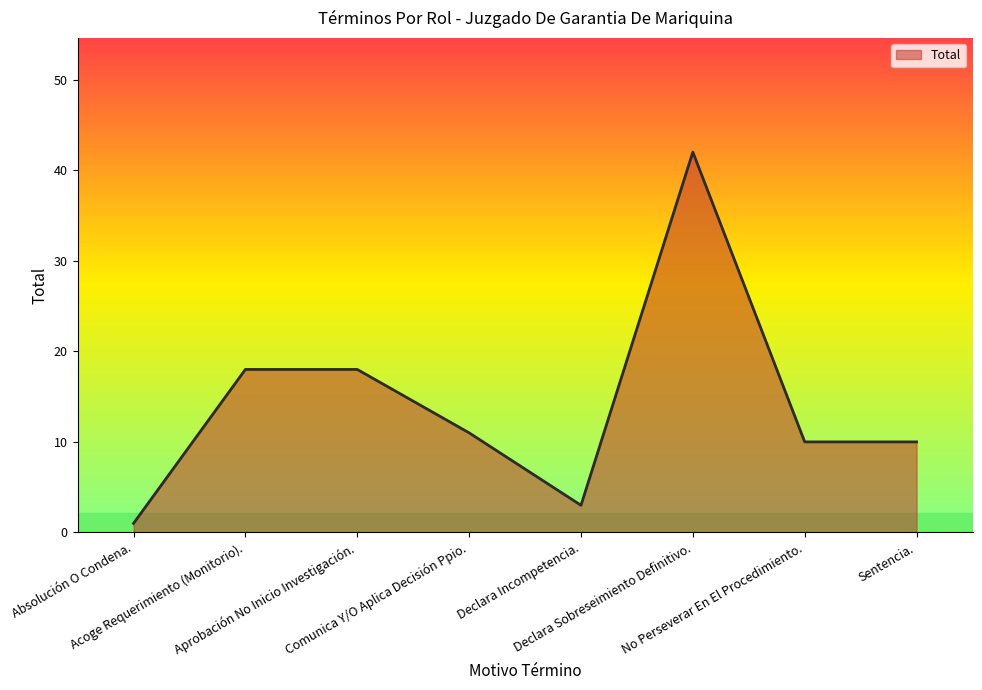

What is the greatest value displayed?

42